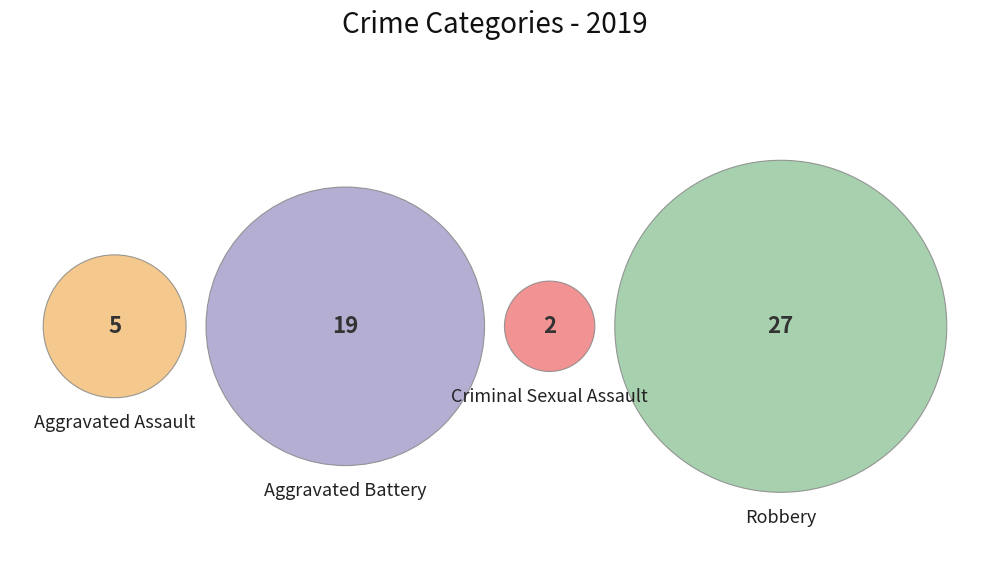

Which slice is the largest?

Robbery